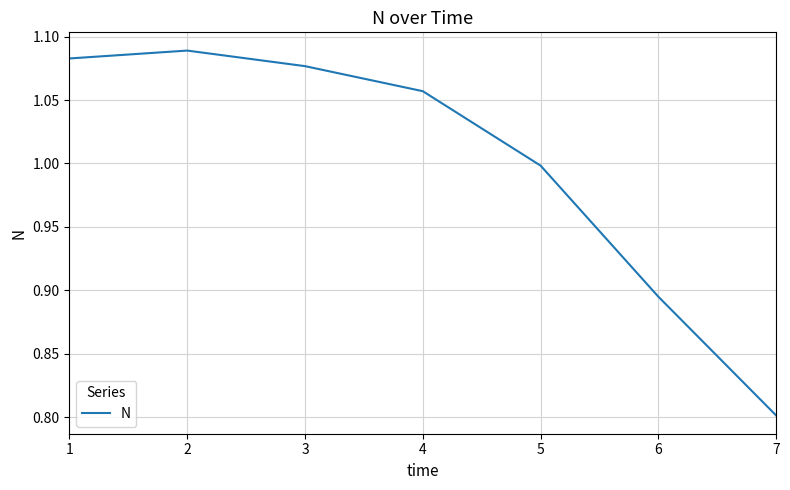

Rank the categories by value from lowest to highest.

7, 6, 5, 4, 3, 1, 2